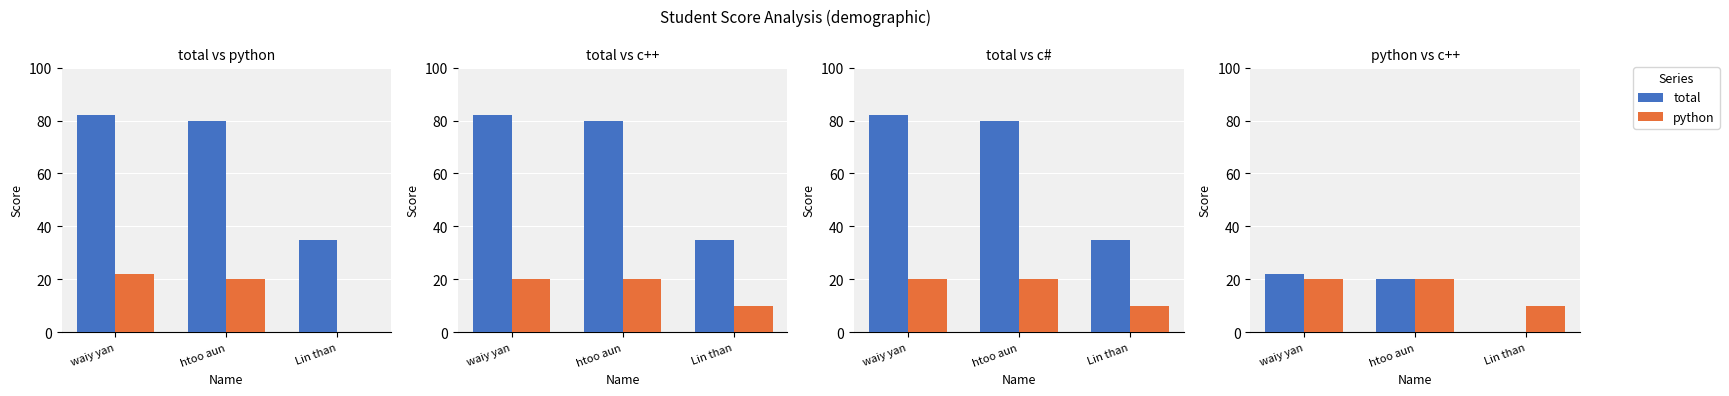

Count the number of categories in the chart.

3